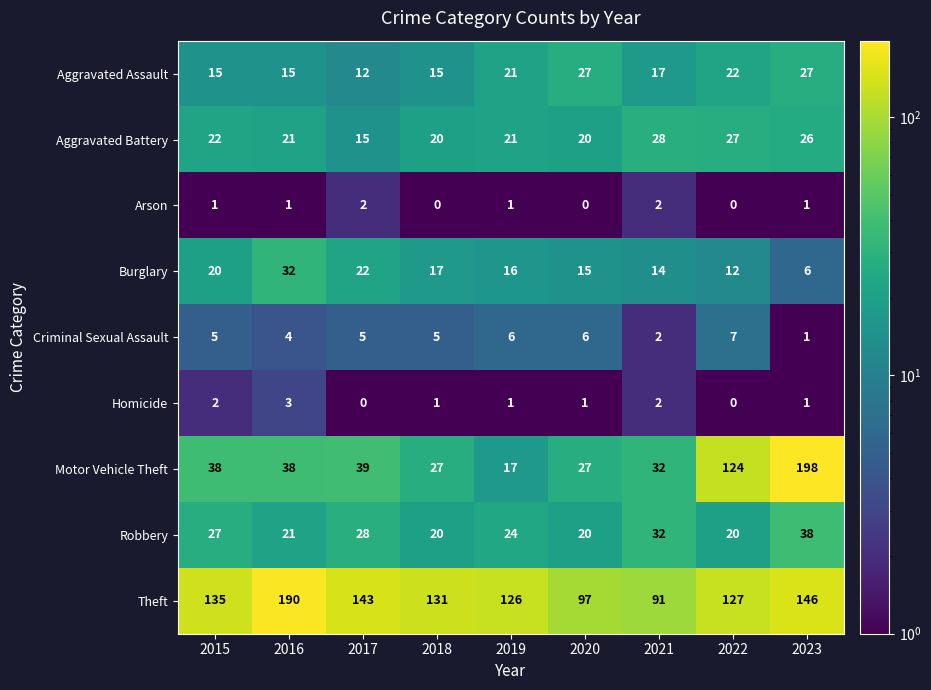

List the series in order of their peak value, lowest first.

Arson, Homicide, Criminal Sexual Assault, Aggravated Assault, Aggravated Battery, Burglary, Robbery, Theft, Motor Vehicle Theft